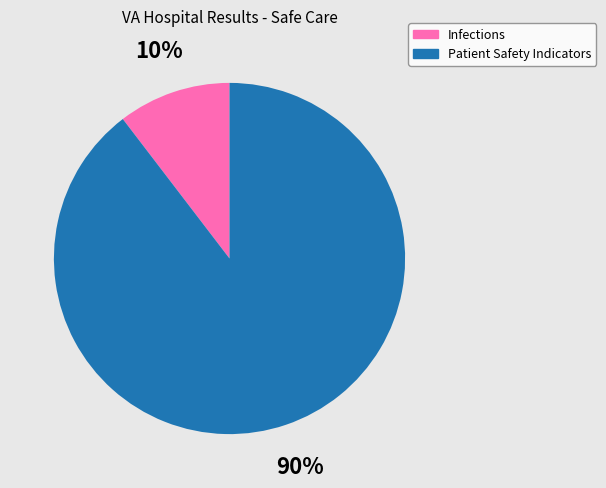

What is the largest slice in the pie chart?

Patient Safety Indicators